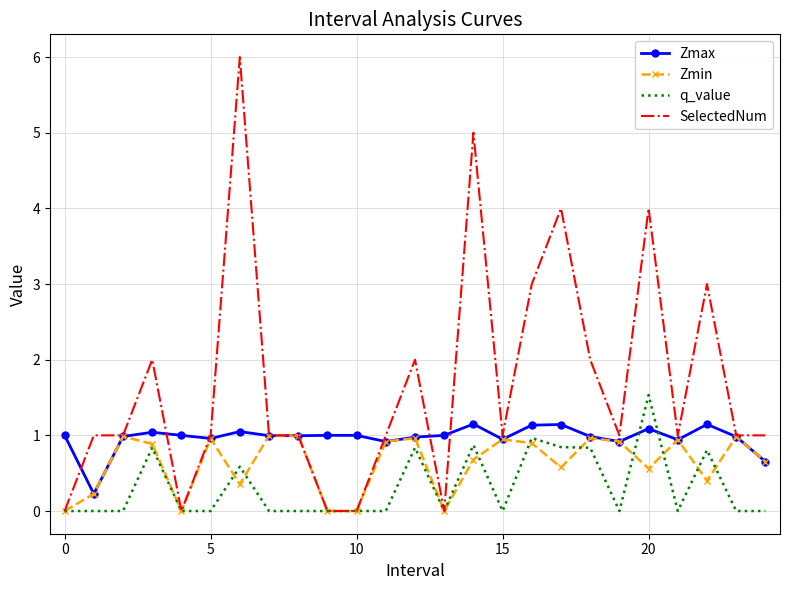

True or false: Zmin and q_value intersect in this chart.

True